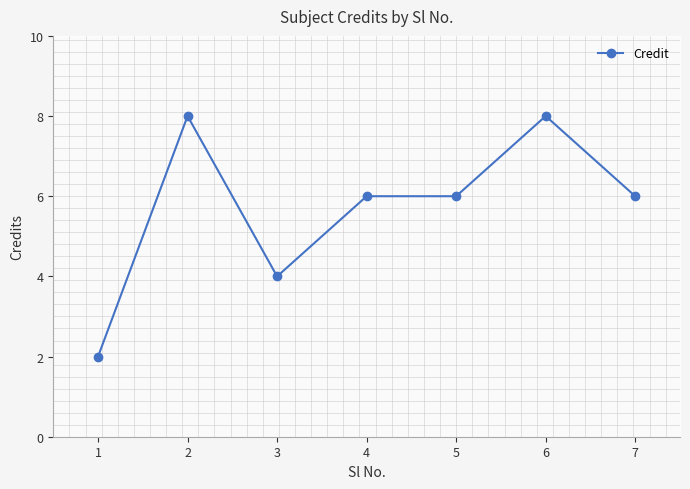

List the labels in order of value, largest first.

2, 6, 4, 5, 7, 3, 1